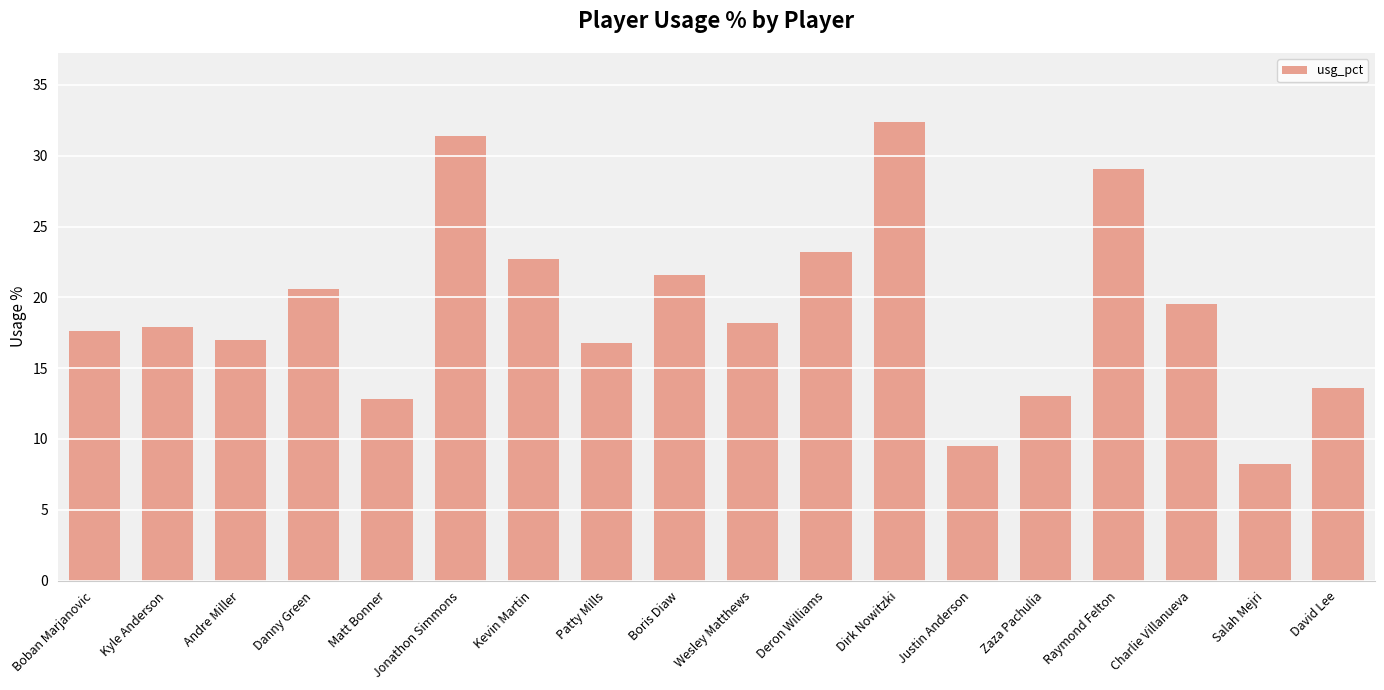

Reading left to right, list all the values displayed in this chart.

Boban Marjanovic=17.6	Kyle Anderson=17.9	Andre Miller=17.0	Danny Green=20.6	Matt Bonner=12.8	Jonathon Simmons=31.4	Kevin Martin=22.7	Patty Mills=16.8	Boris Diaw=21.6	Wesley Matthews=18.2	Deron Williams=23.2	Dirk Nowitzki=32.4	Justin Anderson=9.5	Zaza Pachulia=13.0	Raymond Felton=29.1	Charlie Villanueva=19.5	Salah Mejri=8.2	David Lee=13.6